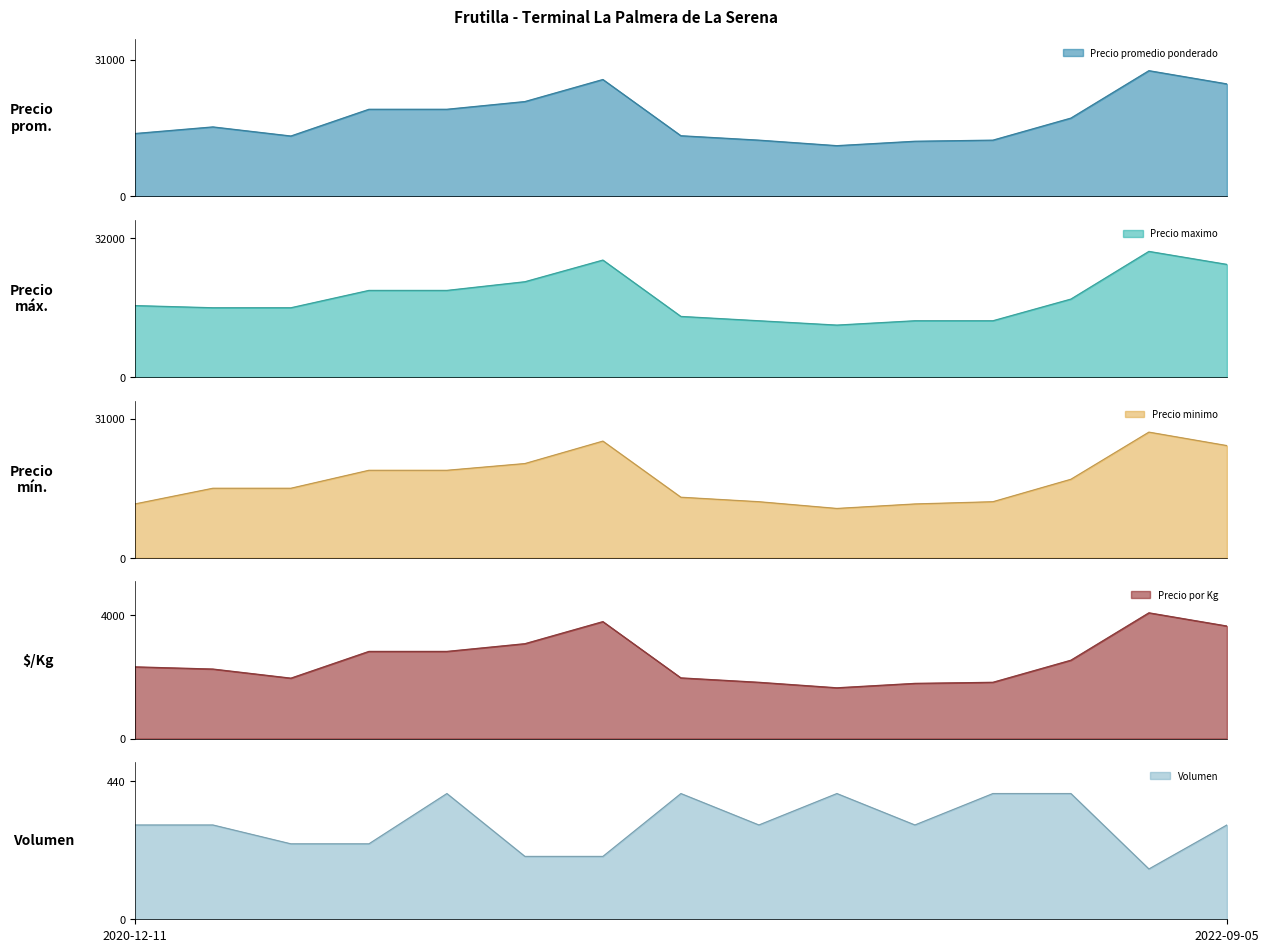

Rank the series at 2021-01-12 from lowest to highest value.

Volumen, Precio por Kg, Precio minimo, Precio promedio ponderado, Precio maximo